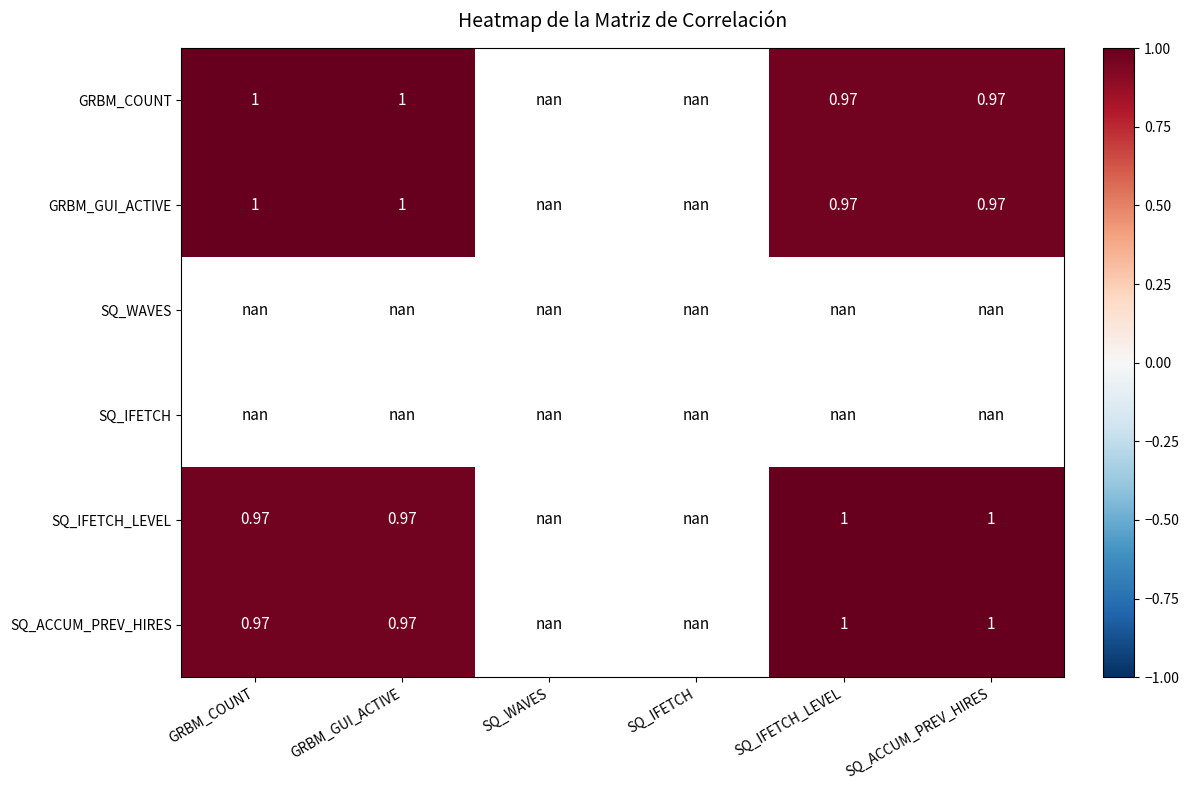

Which label corresponds to the smallest value in the chart?

SQ_ACCUM_PREV_HIRES